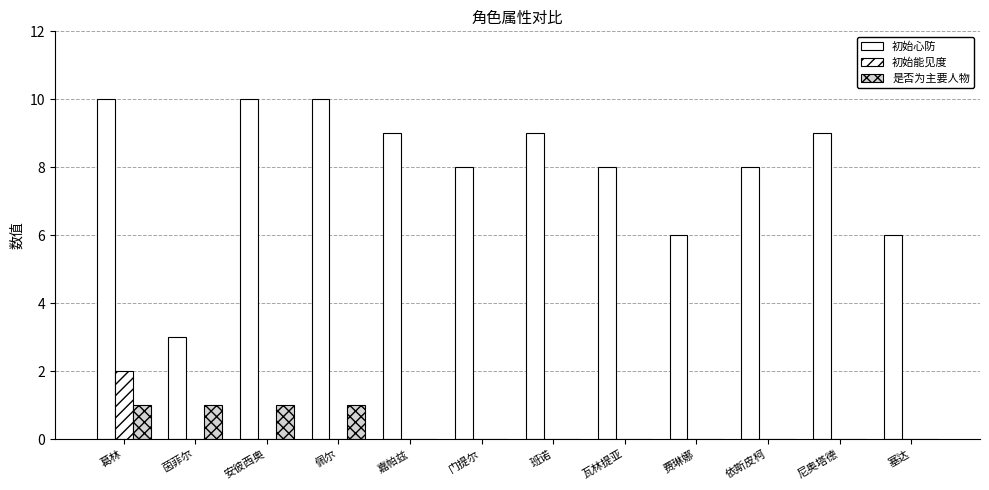

How many groups of bars are there?

12